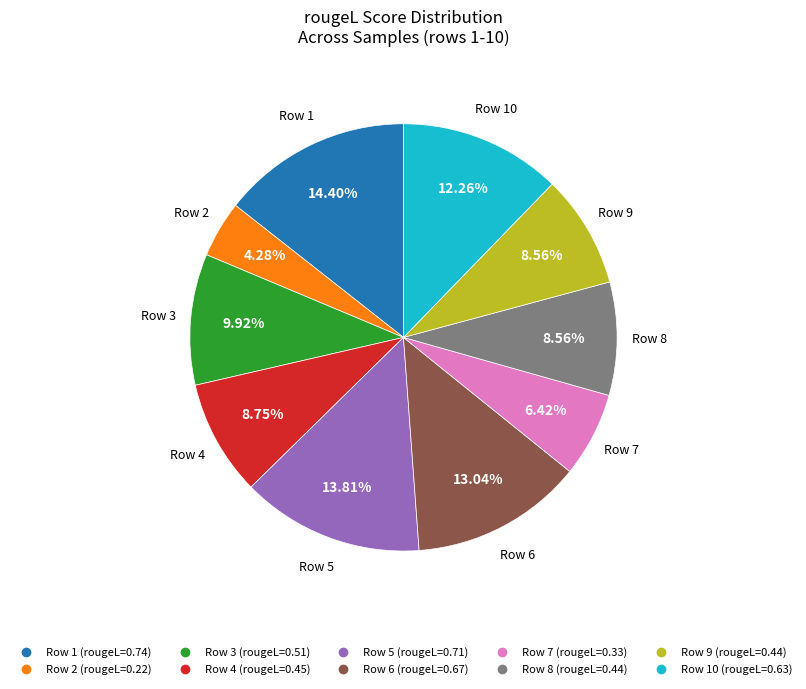

Does any single category account for the majority?

No